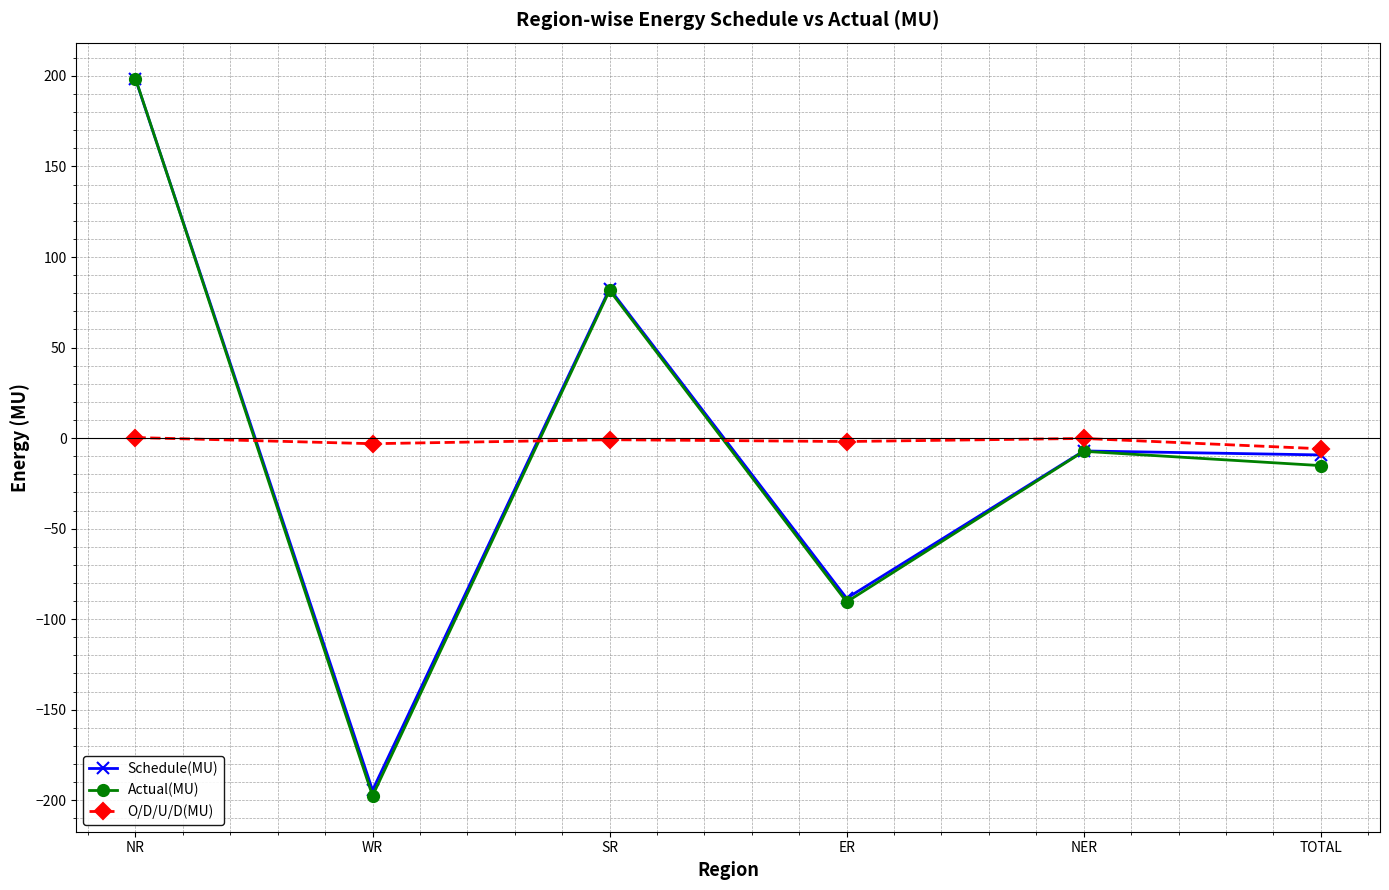

What is the label of the 3rd point from the right?

ER